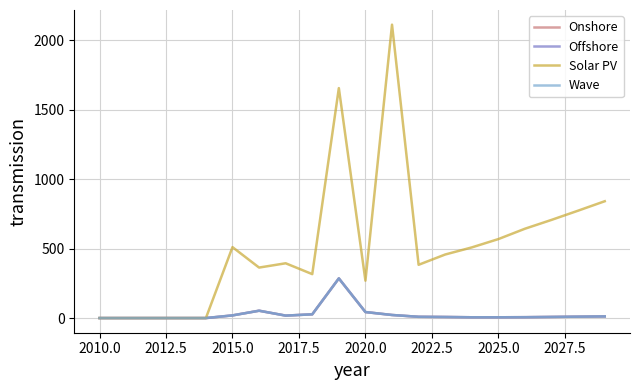

Does the chart have visible grid lines?

Yes